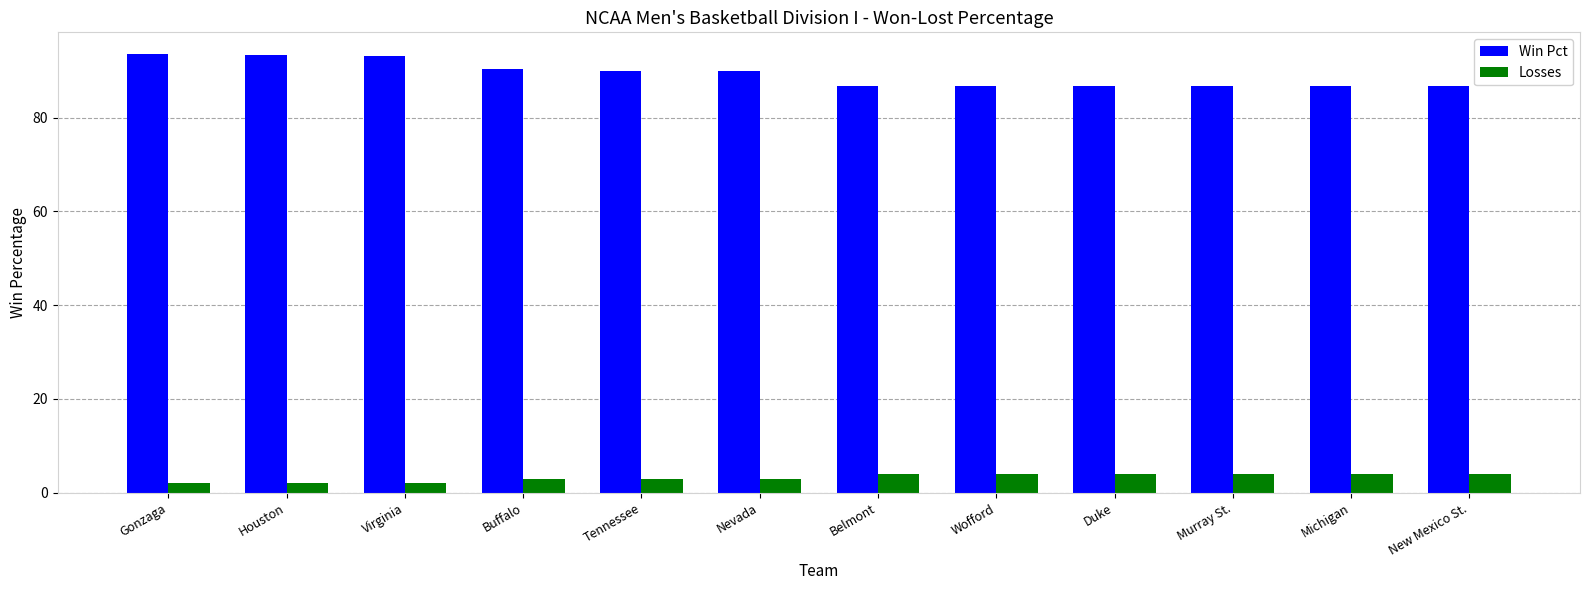

What is the average value of the Win Pct series?

89.2